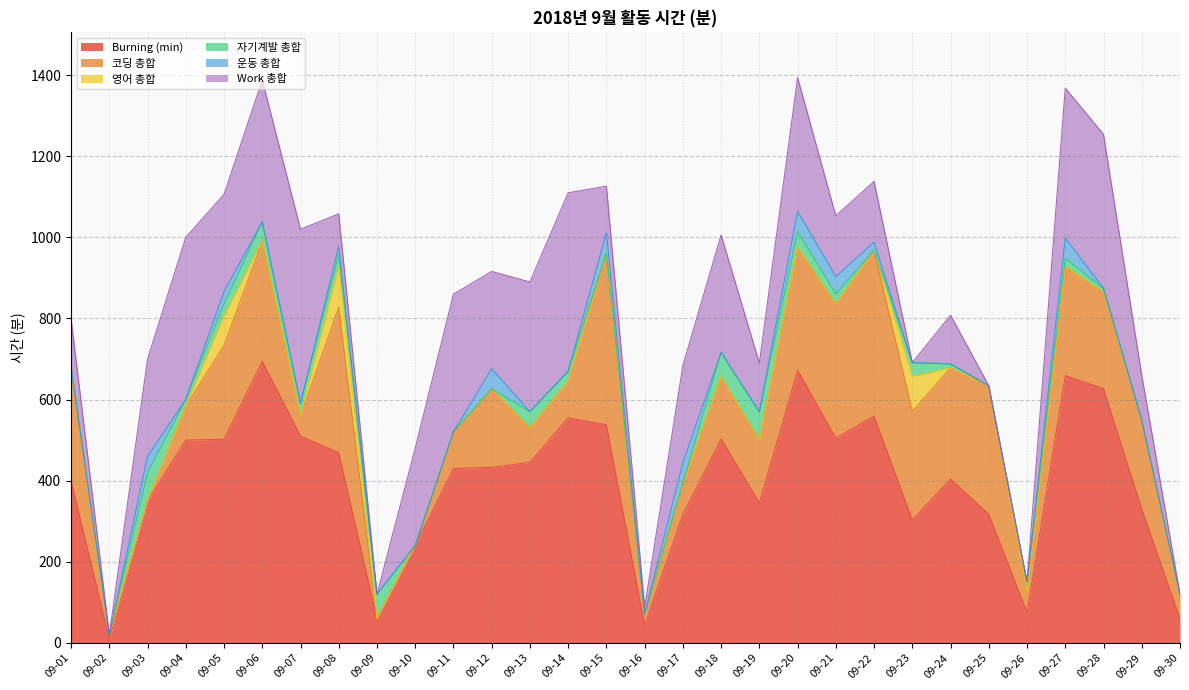

List the series in order of their peak value, highest first.

Burning (min), Work 총합, 코딩 총합, 영어 총합, 자기계발 총합, 운동 총합